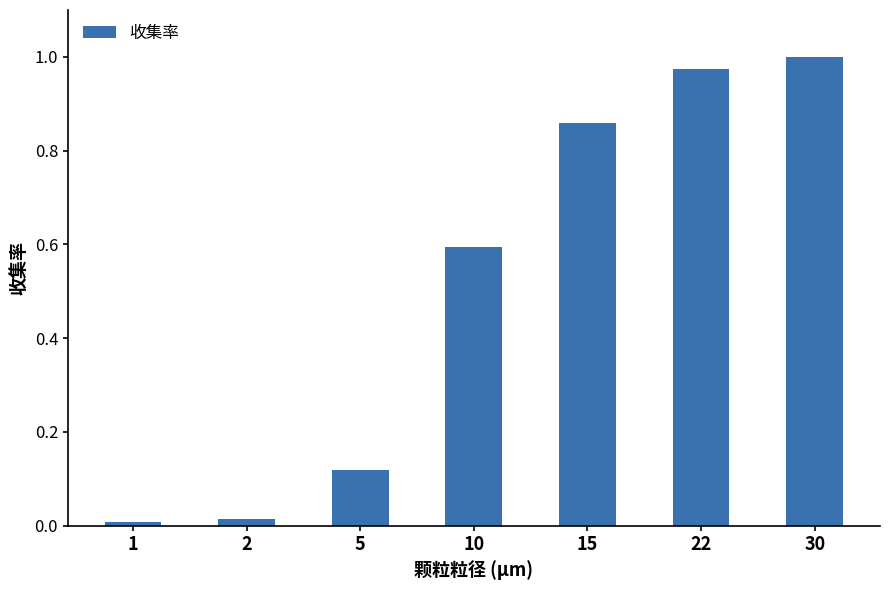

At which category does the chart reach its peak across all series?

30